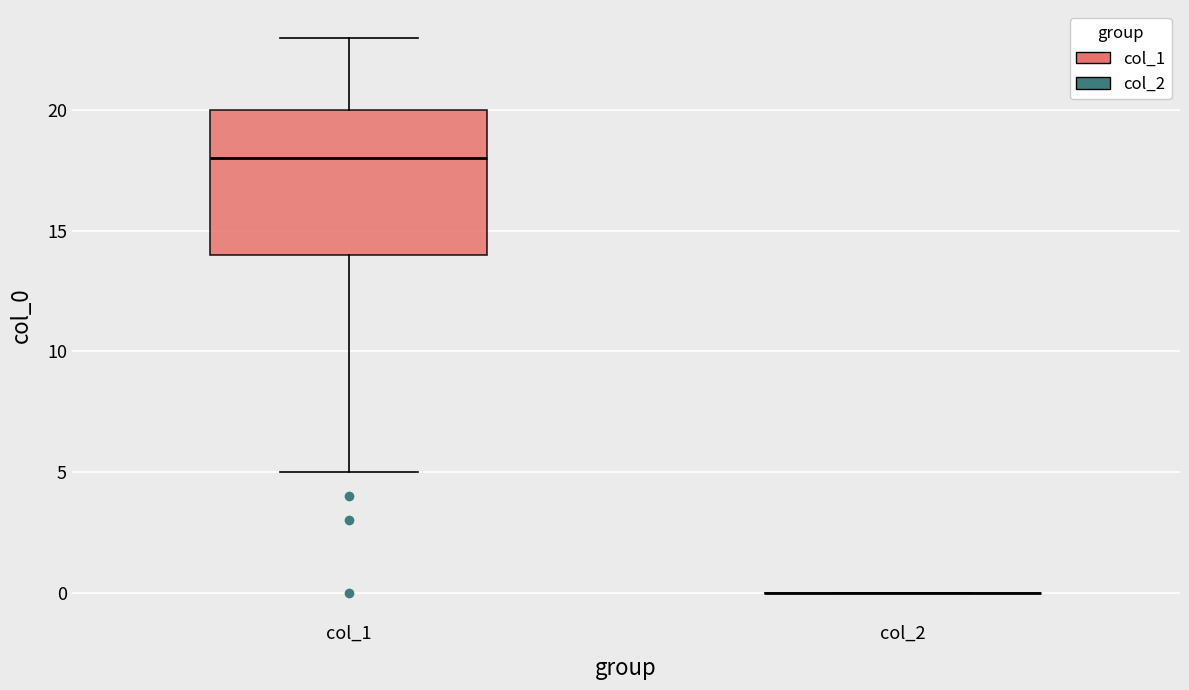

Comparing the boxes themselves (not the whiskers), which one is the tallest?

col_1